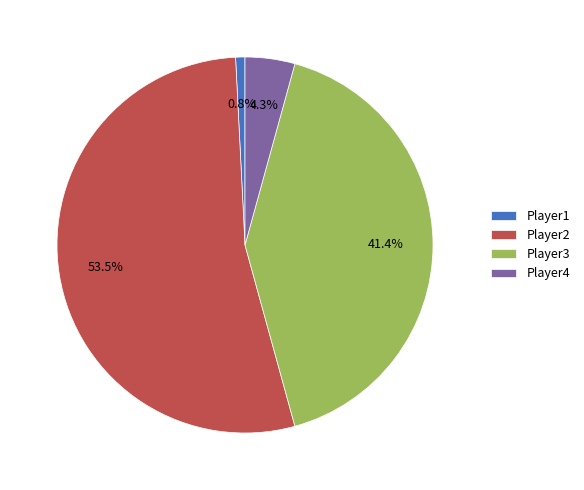

What percentage do Player4 and Player1 together represent?

5.1%